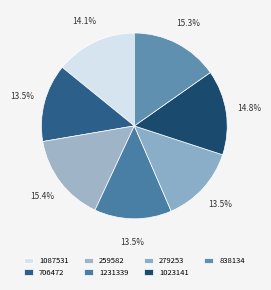

Is it true that 279253 is 4% of the pie?

False